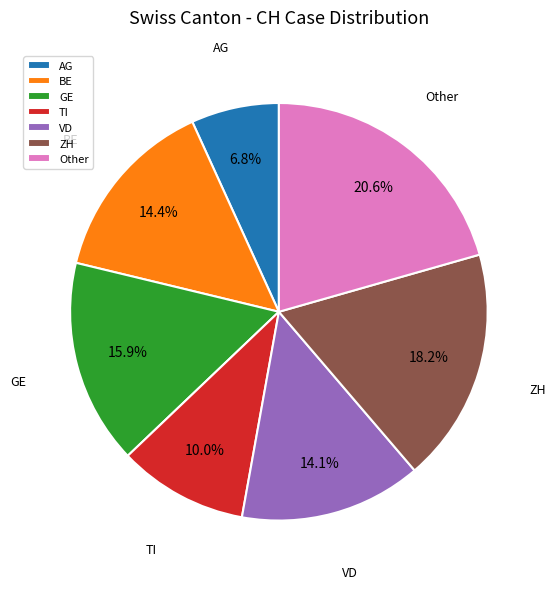

To the nearest percent, what is the difference between the largest and smallest slice percentages?

14%